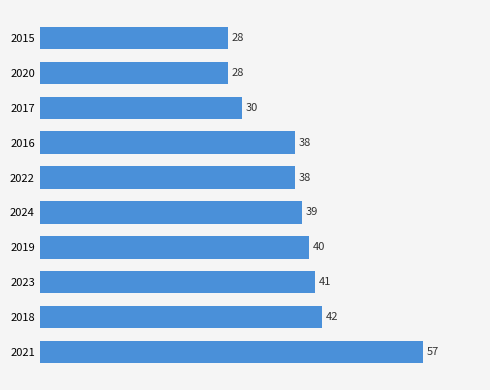

What is the average value?

38